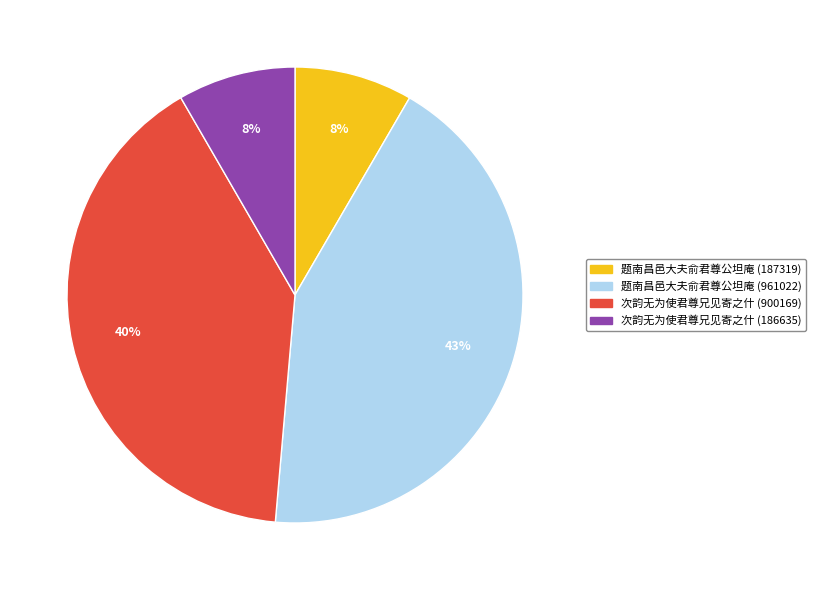

To the nearest percent, what portion does 次韵无为使君尊兄见寄之什 (900169) represent?

40%